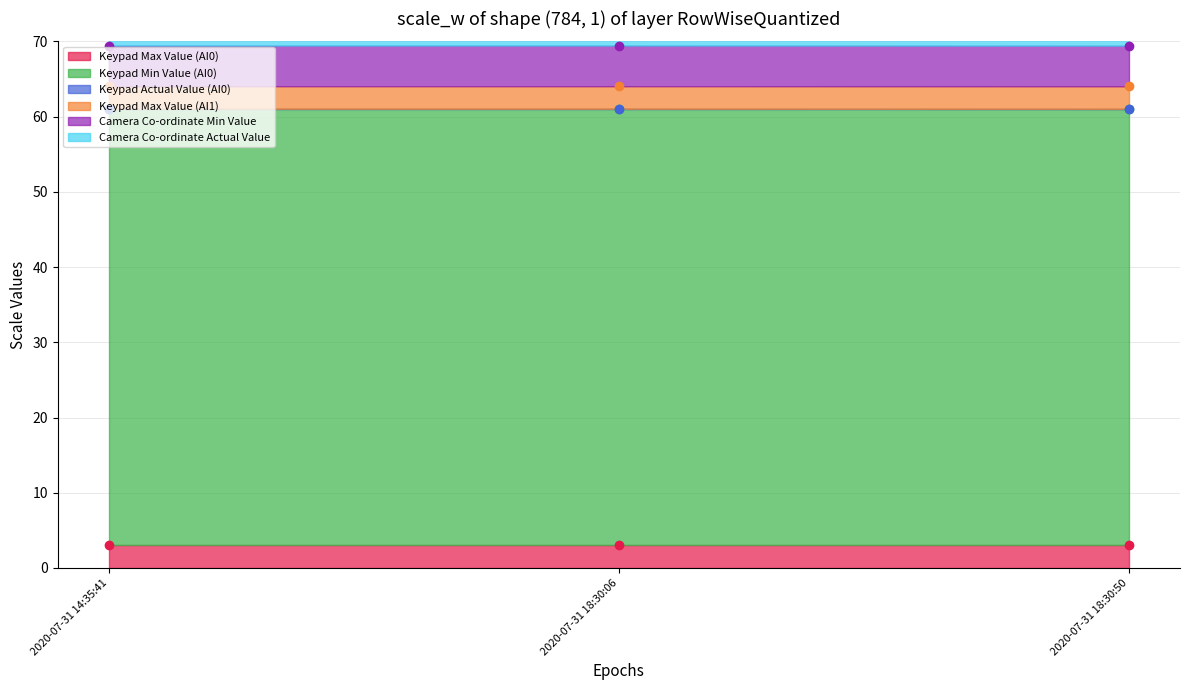

What is the total value across all series at 2020-07-31 14:35:41?

71.3